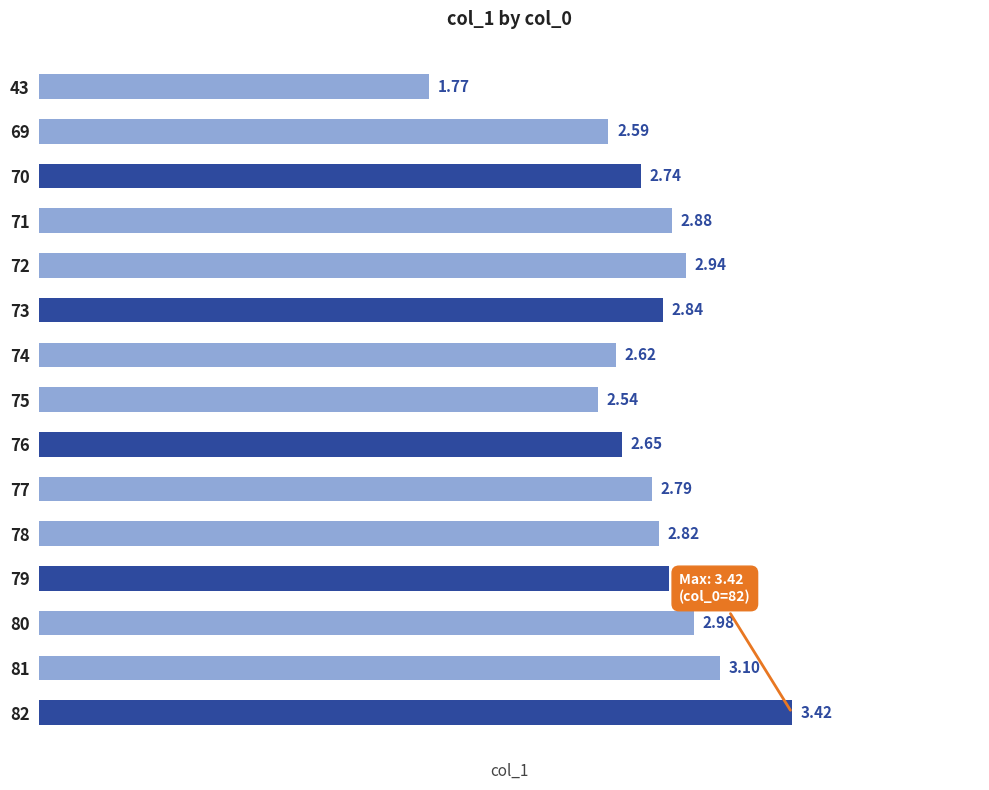

Rank the categories by value from lowest to highest.

43, 75, 69, 74, 76, 70, 77, 78, 73, 79, 71, 72, 80, 81, 82